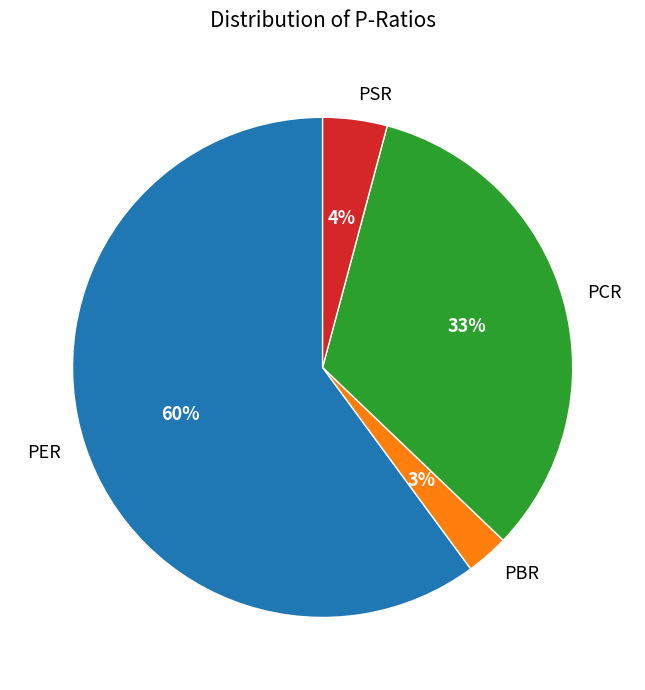

How many slices are in this pie chart?

4